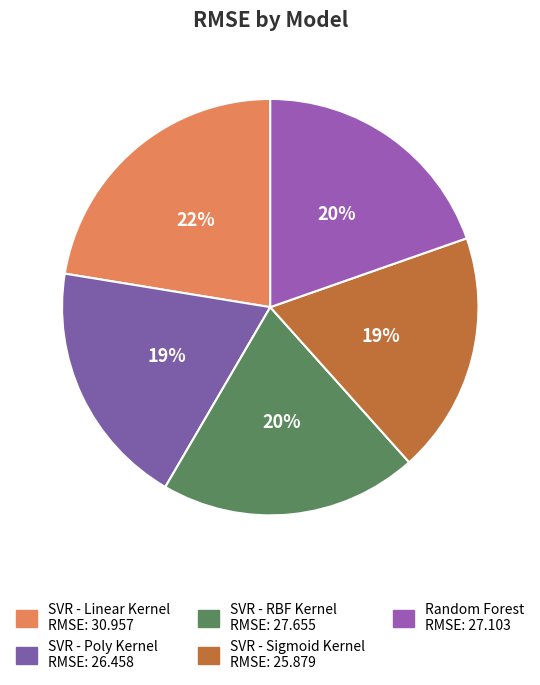

Count the number of slices in the pie.

5